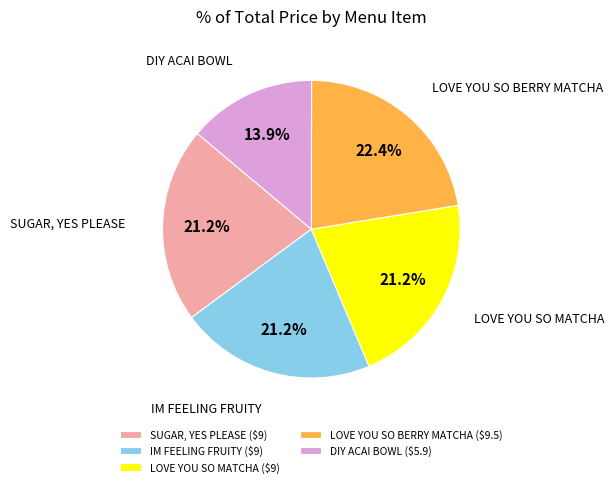

Does LOVE YOU SO MATCHA represent more than half of the total?

No